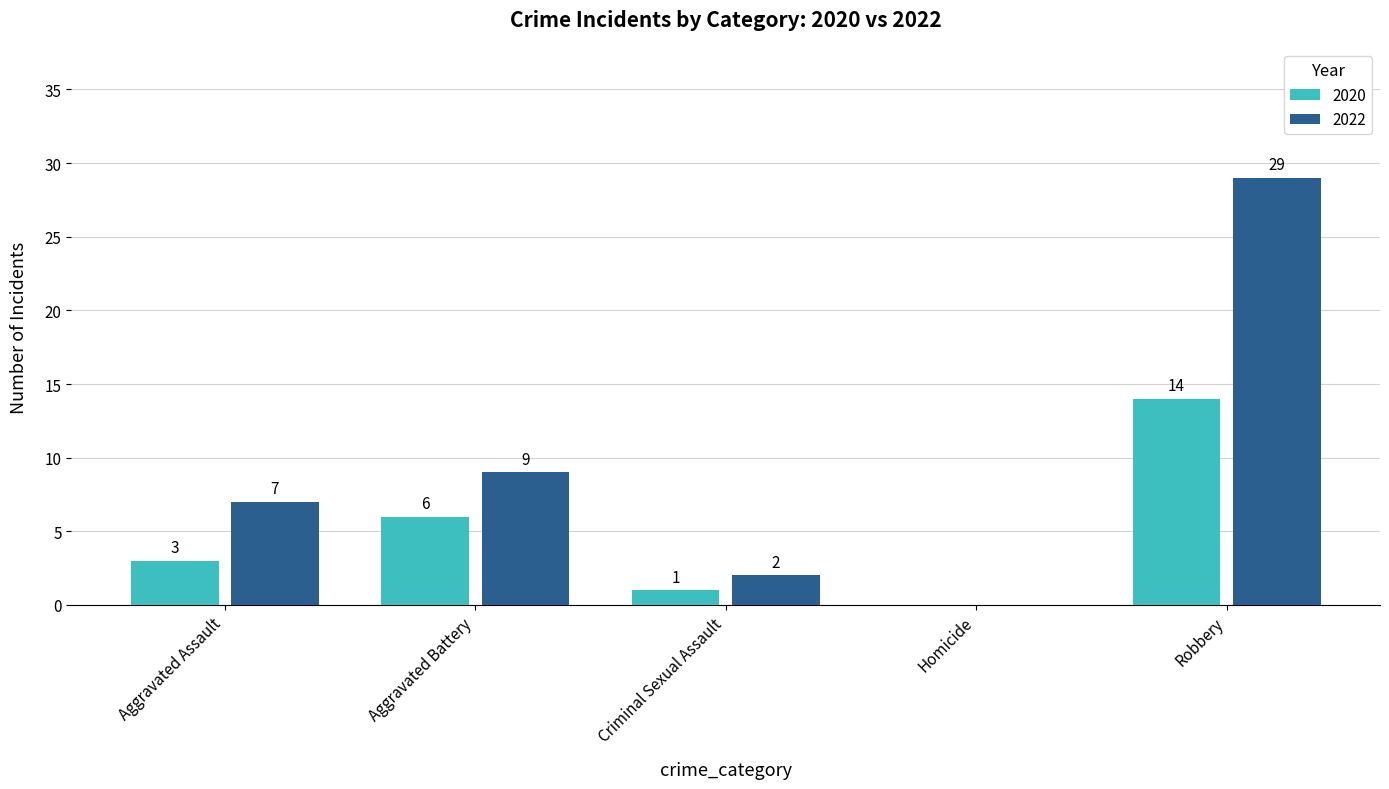

True or false: 2022 has a value of 4 at Aggravated Battery.

False